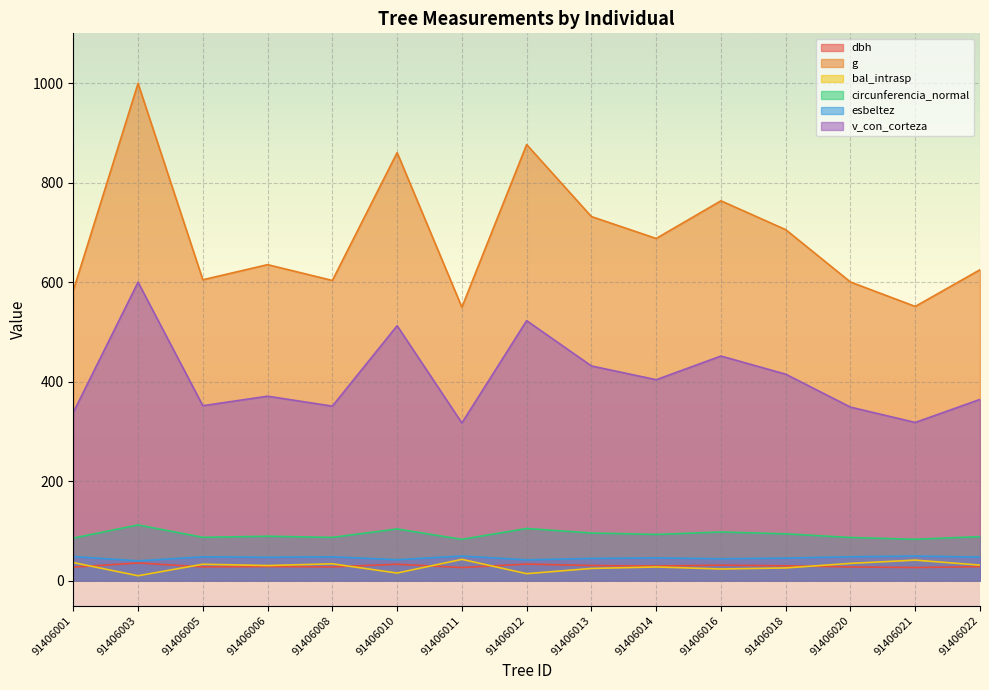

Where is the first local maximum for bal_intrasp?

91406005